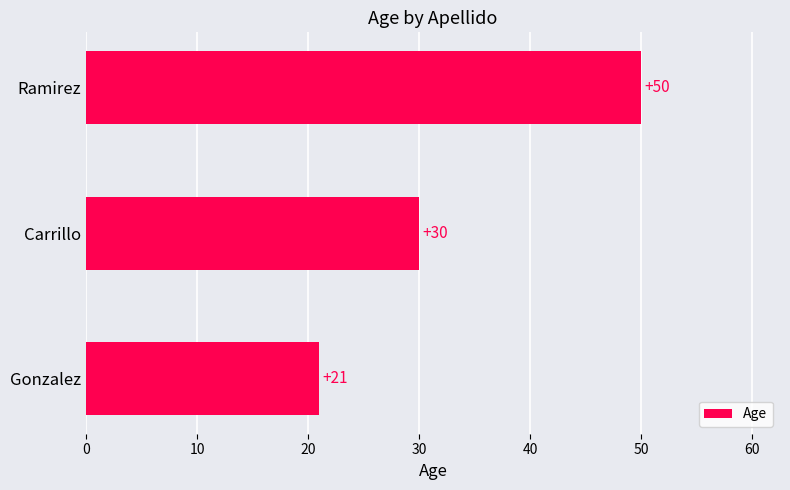

The chart shows a value of 22 at Ramirez. True or false?

False